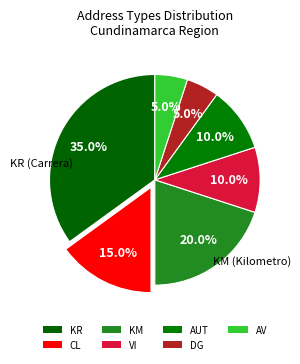

What is the largest slice in the pie chart?

KR